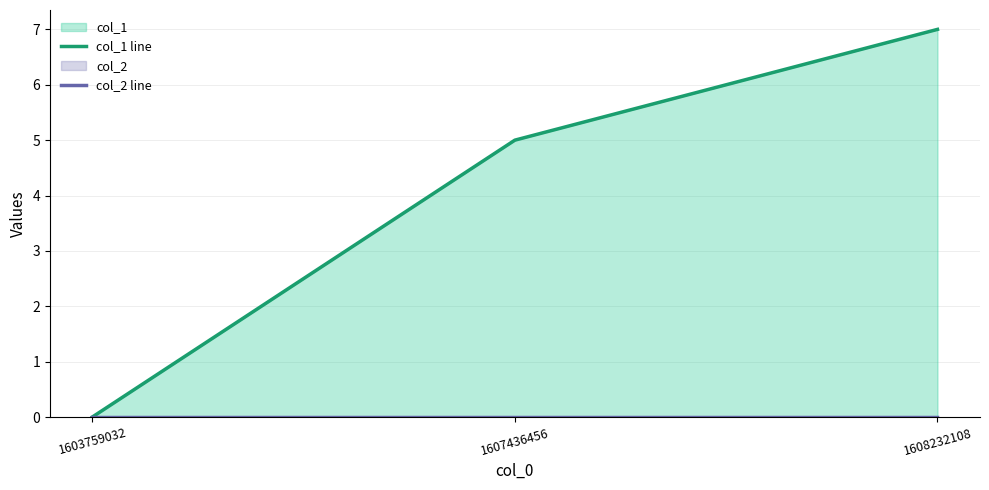

What are all the series names shown in the legend?

col_1 line, col_2 line